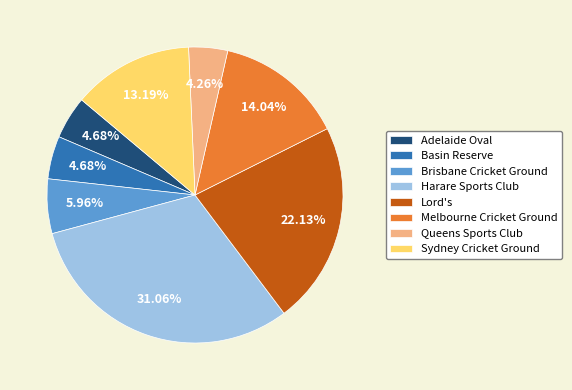

Between Harare Sports Club and Basin Reserve, which is larger?

Harare Sports Club